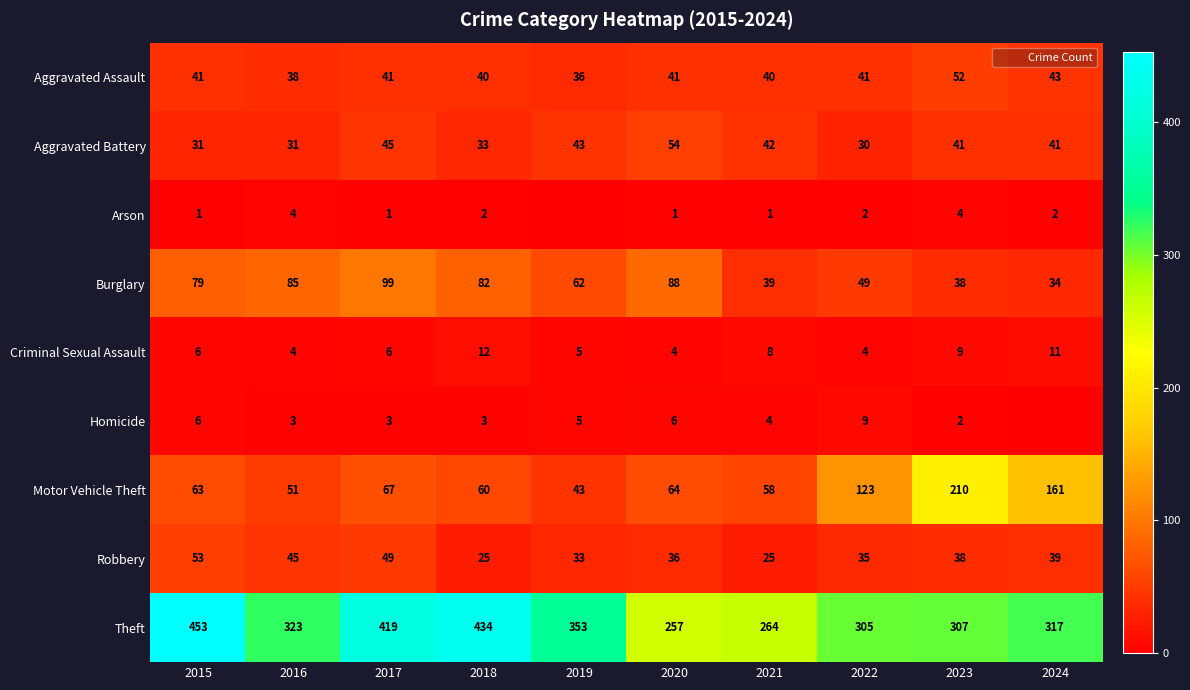

Which has a higher value, 2017 or 2022?

2017